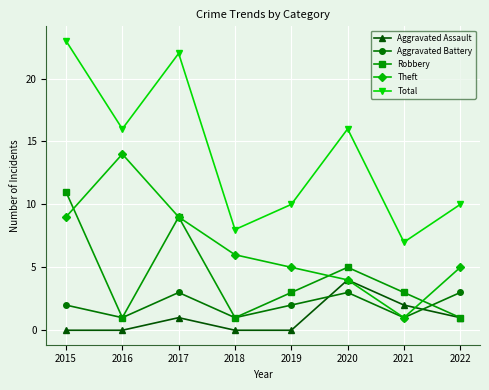

Count the Robbery values in the range 1 to 9.

7